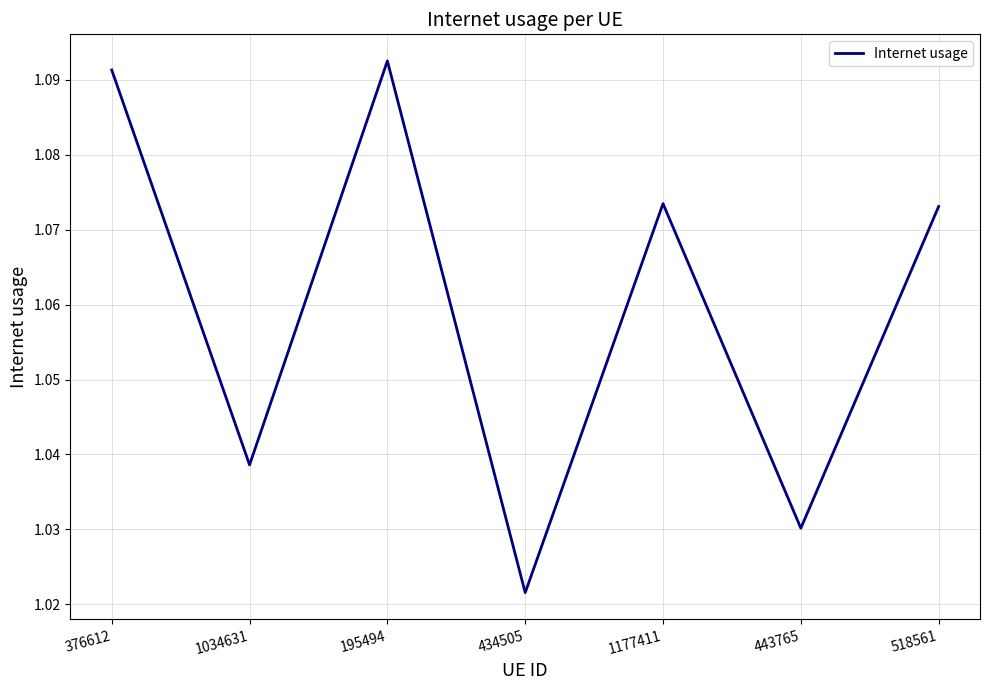

Between 1177411 and 195494, which is larger?

195494